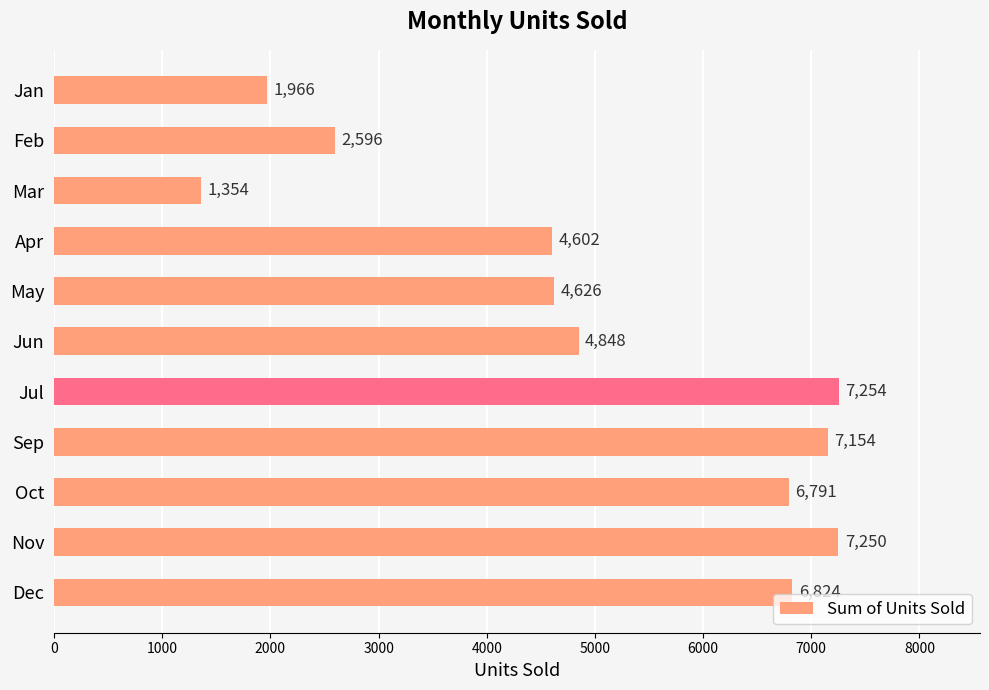

List the labels in order of value, largest first.

Jul, Nov, Sep, Dec, Oct, Jun, May, Apr, Feb, Jan, Mar